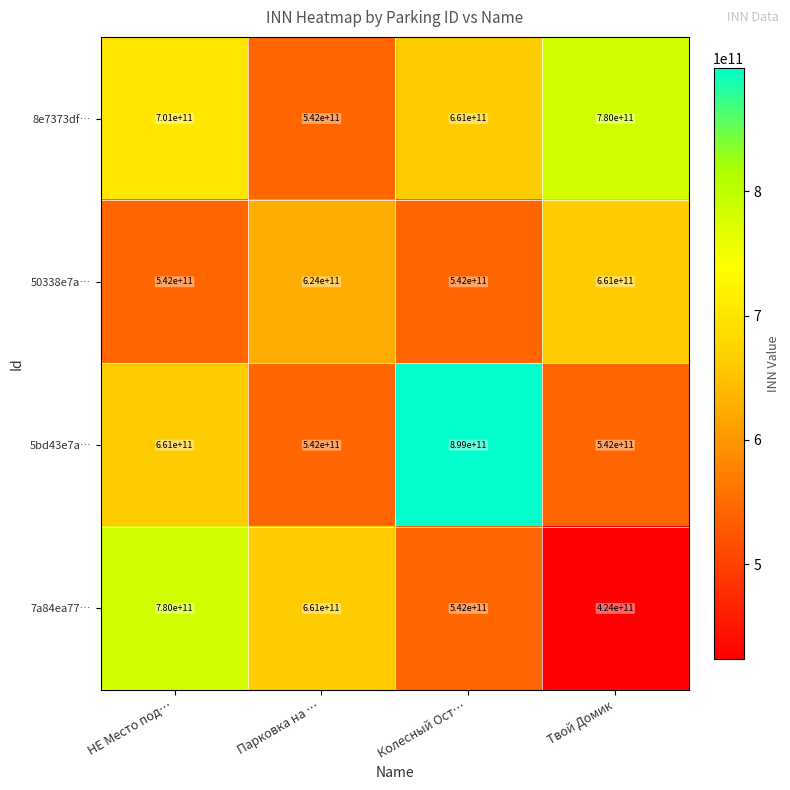

What is the spread (max minus min) of values at НЕ Место под…?

238000000000